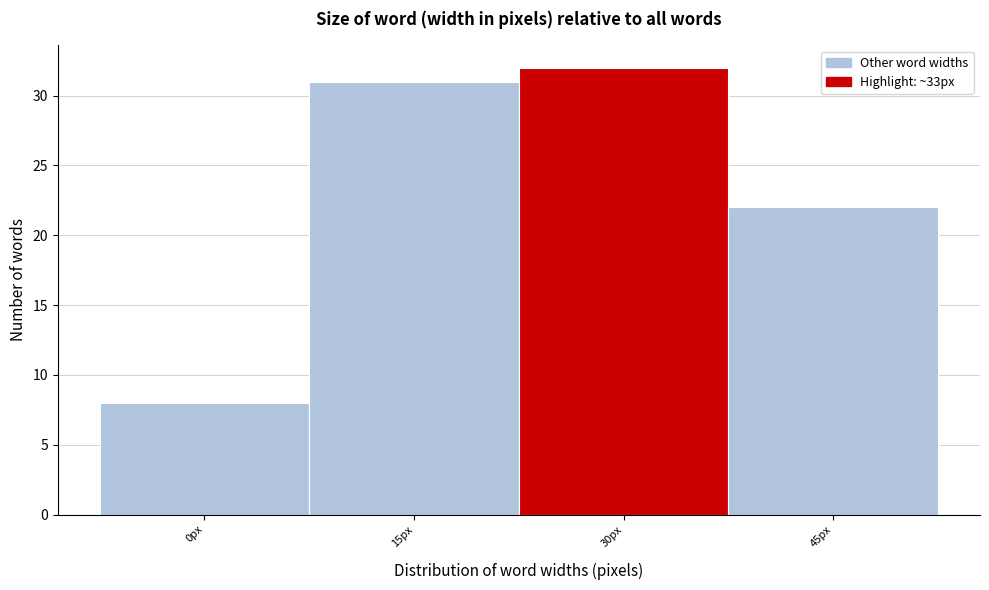

Reading right to left, what are all the values shown in this chart?

22	32	31	8